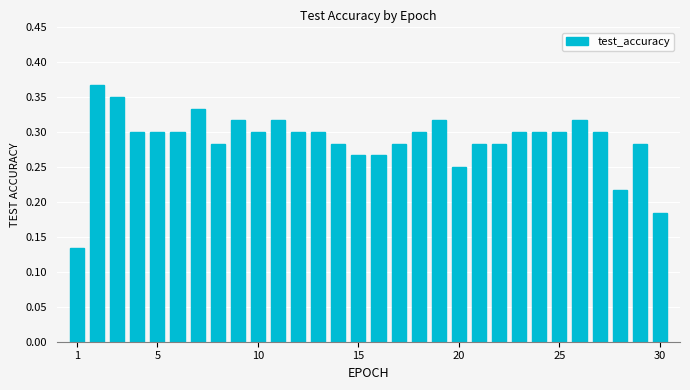

How many values are between 0 and 1?

30